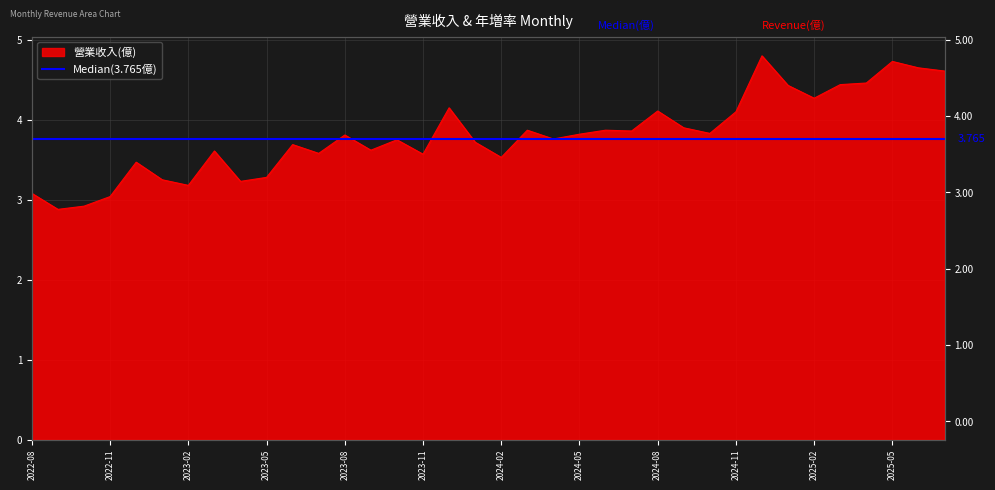

Count the number of categories in the chart.

36